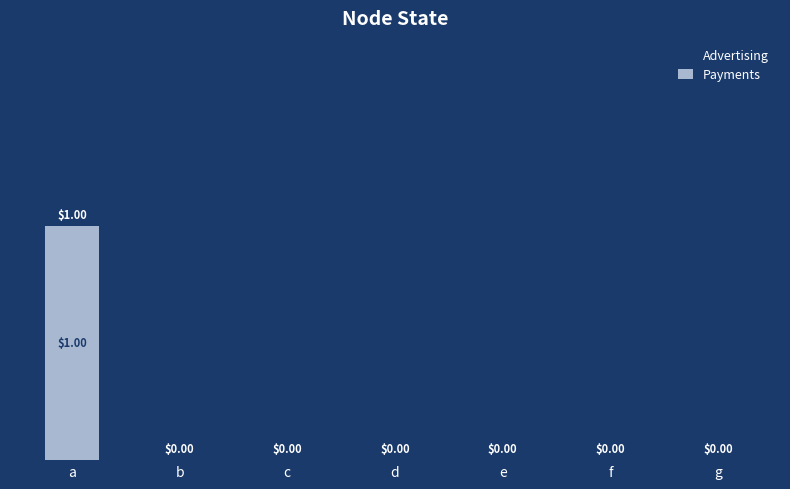

Which category has the highest value across all series?

a